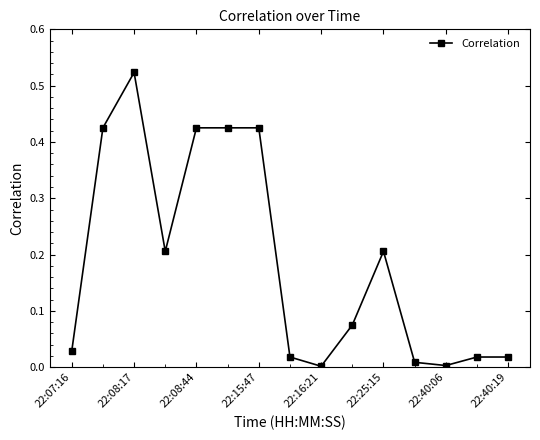

Is this an area chart (filled region under the line)?

No